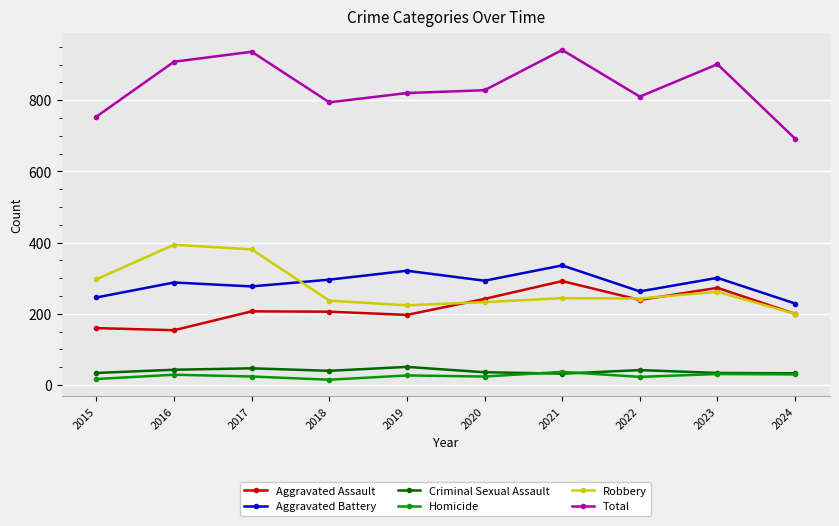

True or false: Robbery and Criminal Sexual Assault intersect in this chart.

False